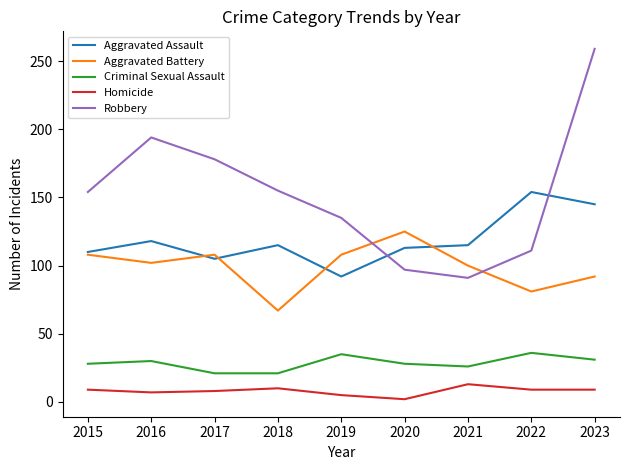

How many series are shown in this chart?

5